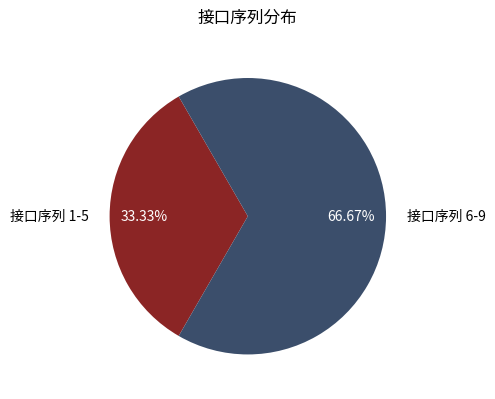

Rank the categories by value from lowest to highest.

接口序列 1-5, 接口序列 6-9